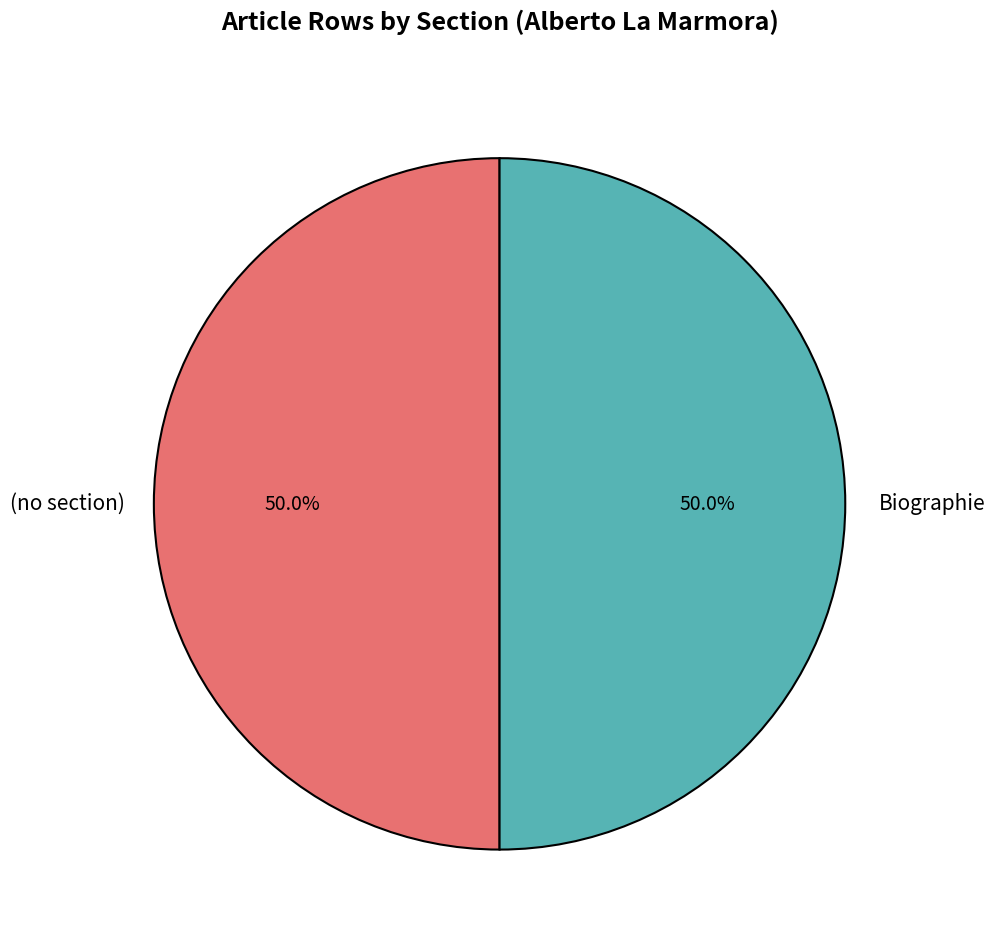

Approximately how many times larger is the value at (no section) compared to Biographie?

1.0